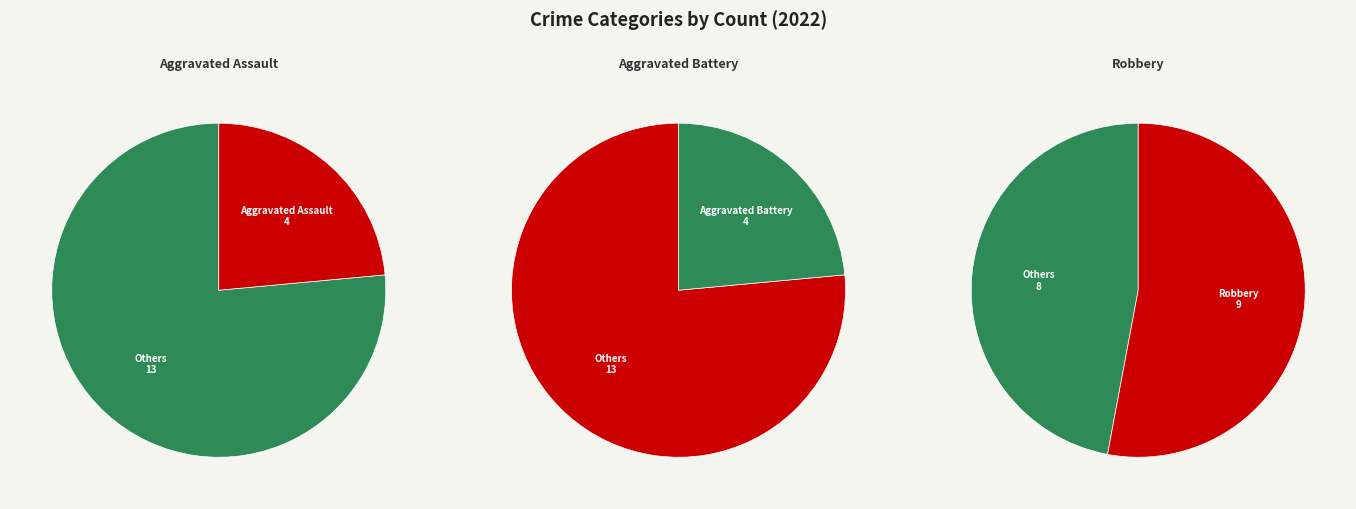

The Robbery slice represents 53% of the pie. True or false?

True